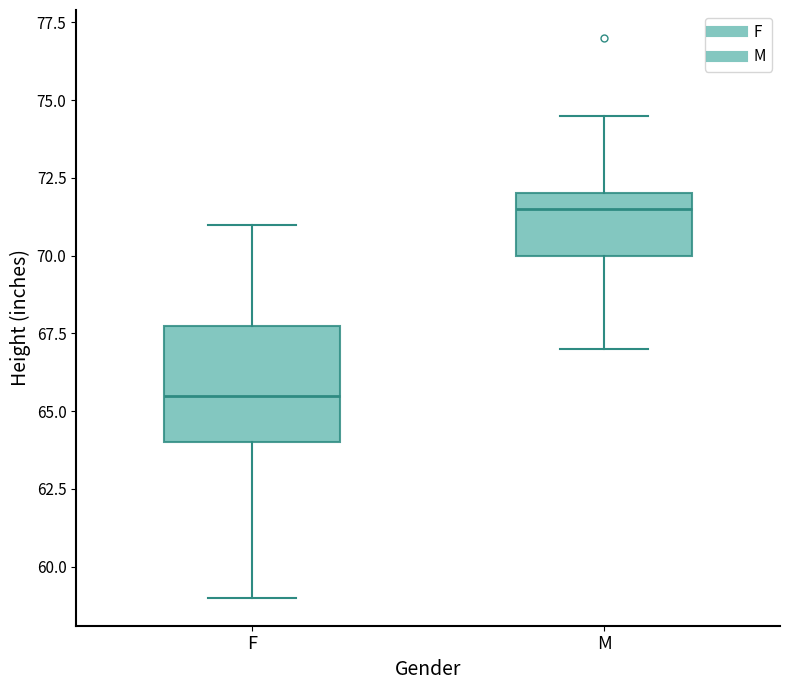

Reading left to right, transcribe this box plot: for each box, give where its median line is, the range the box spans, and where its two whiskers end, as read against the y-axis. The values are not printed on the chart, so give them approximately, as read against the axis.

F: median 65.5, box 64.0 to 68.0, whiskers 59.0 to 71.0
M: median 71.5, box 70.0 to 72.0, whiskers 67.0 to 74.5